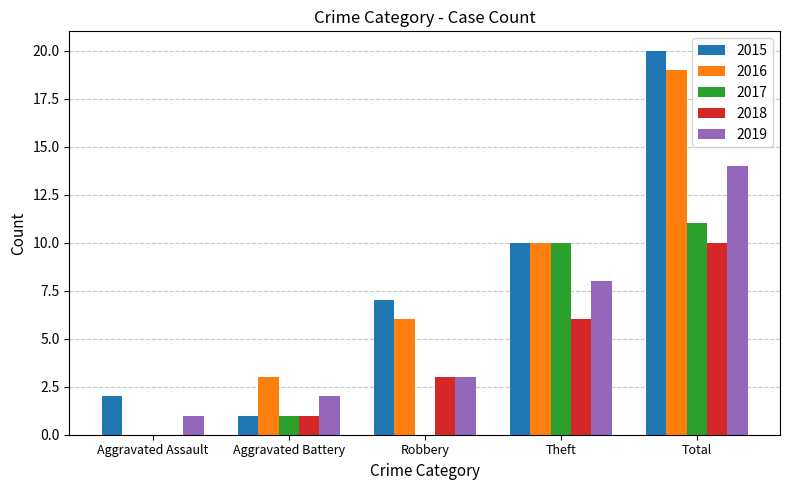

Reading left to right, extract all data points from this chart.

2015: 2	1	7	10	20
2016: 0	3	6	10	19
2017: 0	1	0	10	11
2018: 0	1	3	6	10
2019: 1	2	3	8	14